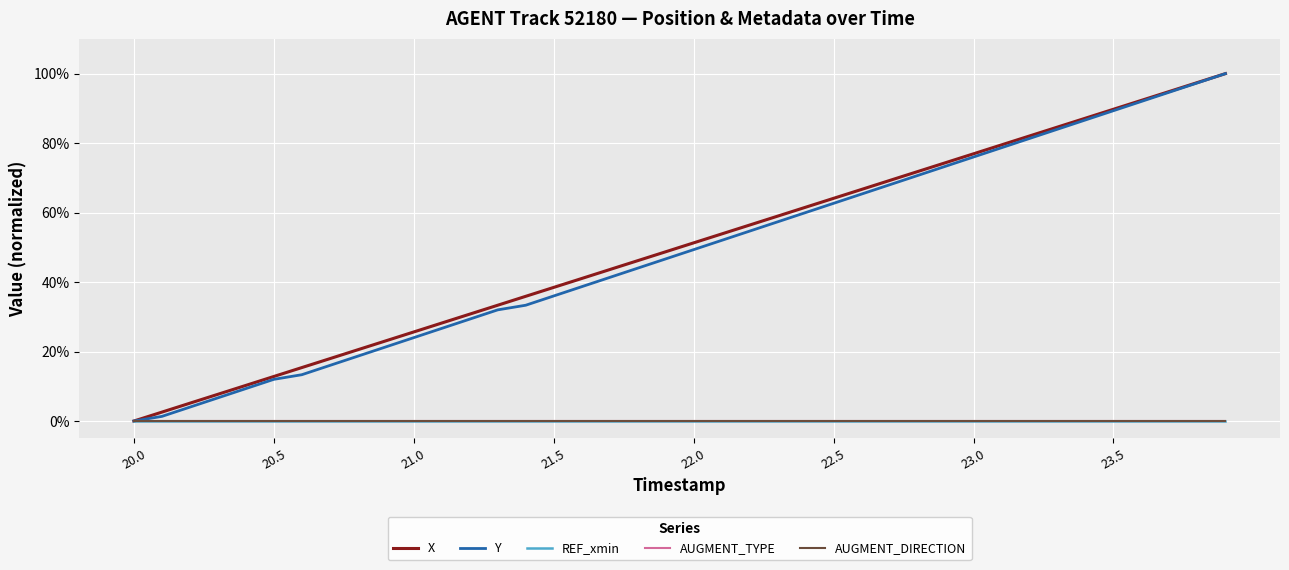

Does the chart have visible grid lines?

Yes